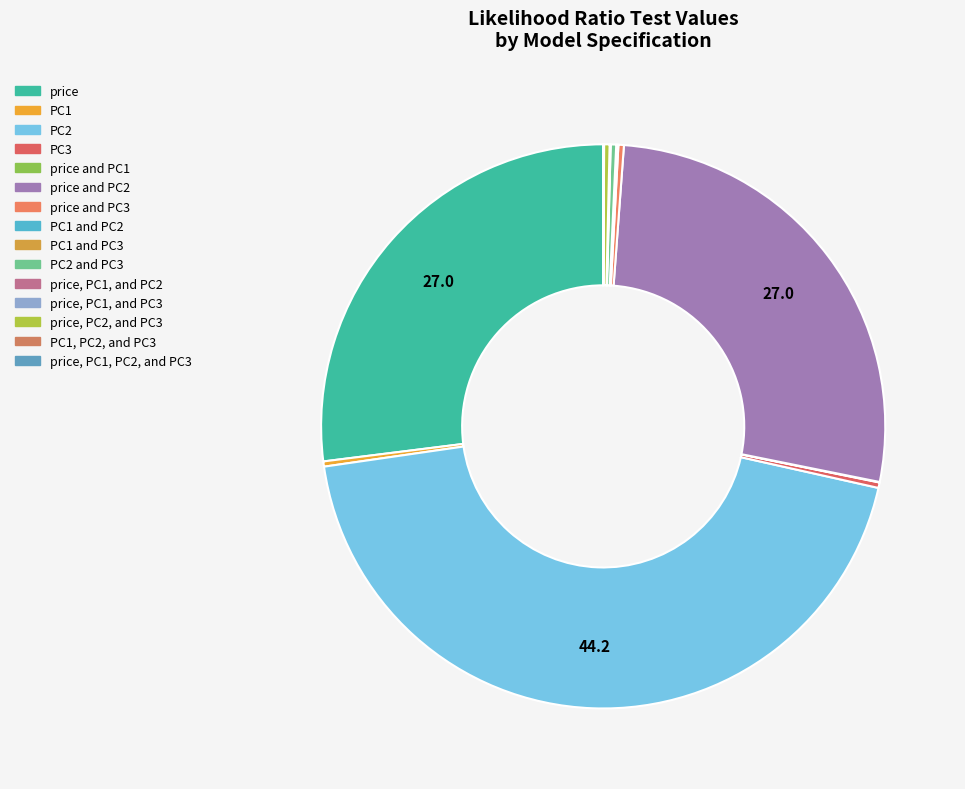

Count the number of slices in the pie.

15